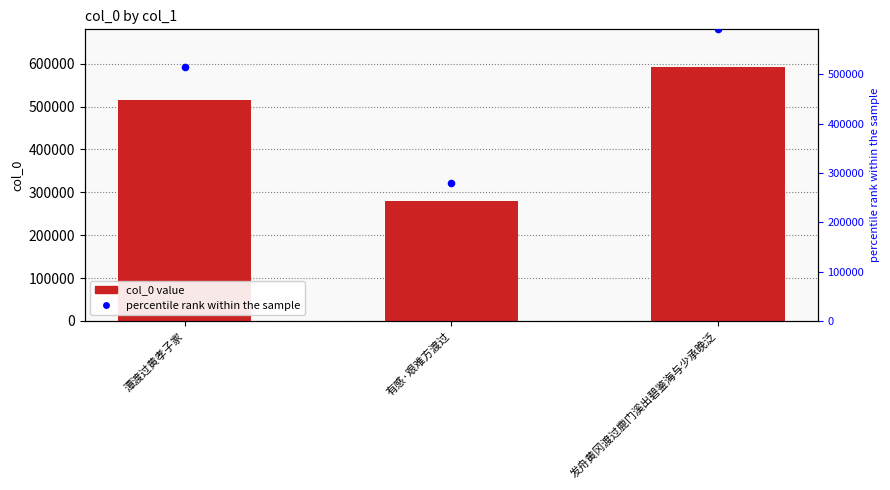

Which series reaches the minimum Y coordinate?

col_0